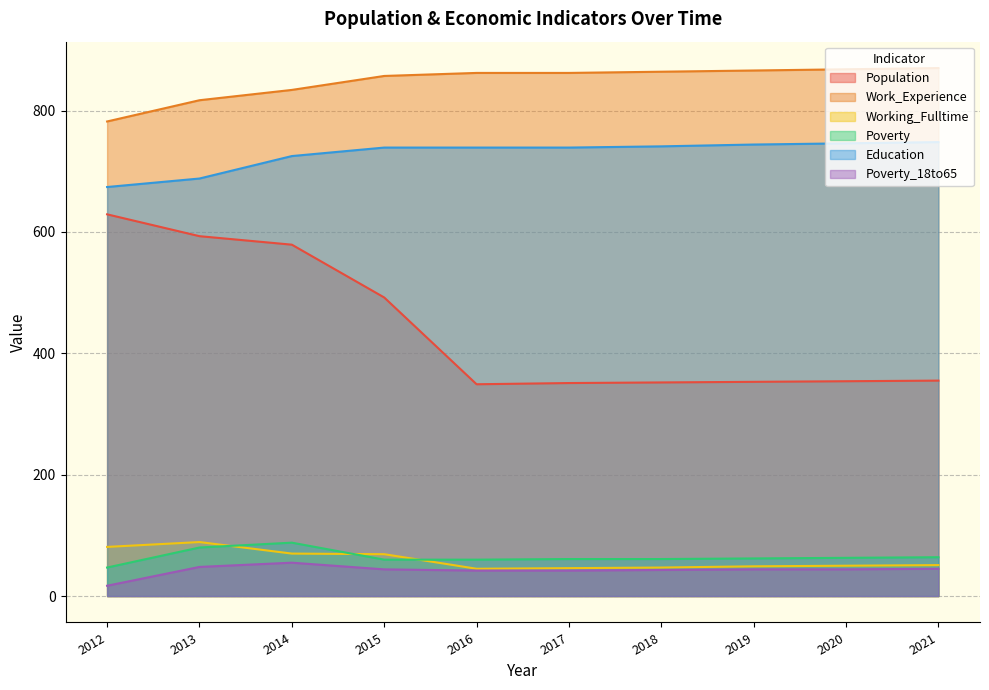

Rank the categories by Work_Experience value from lowest to highest.

2012, 2013, 2014, 2015, 2016, 2017, 2018, 2019, 2020, 2021